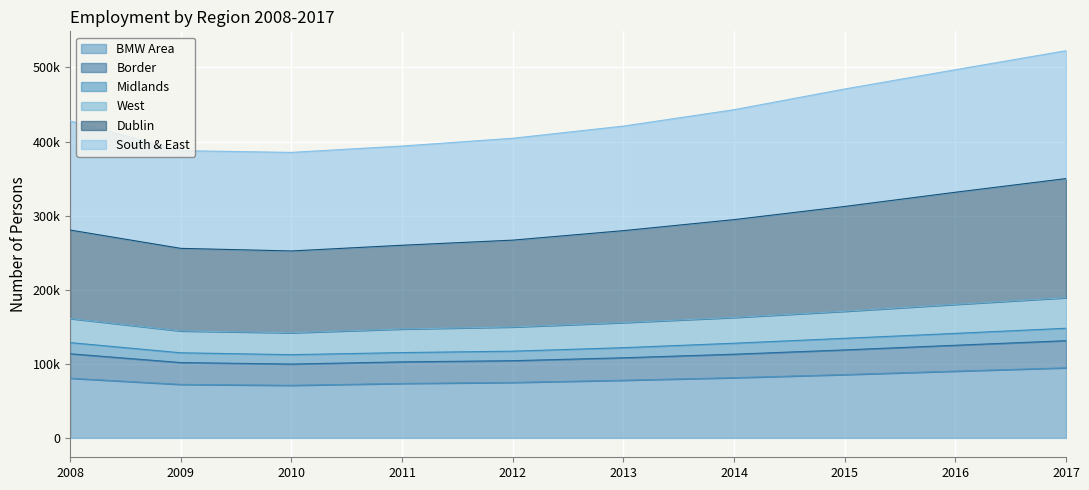

True or false: West and Border cross at least once.

False